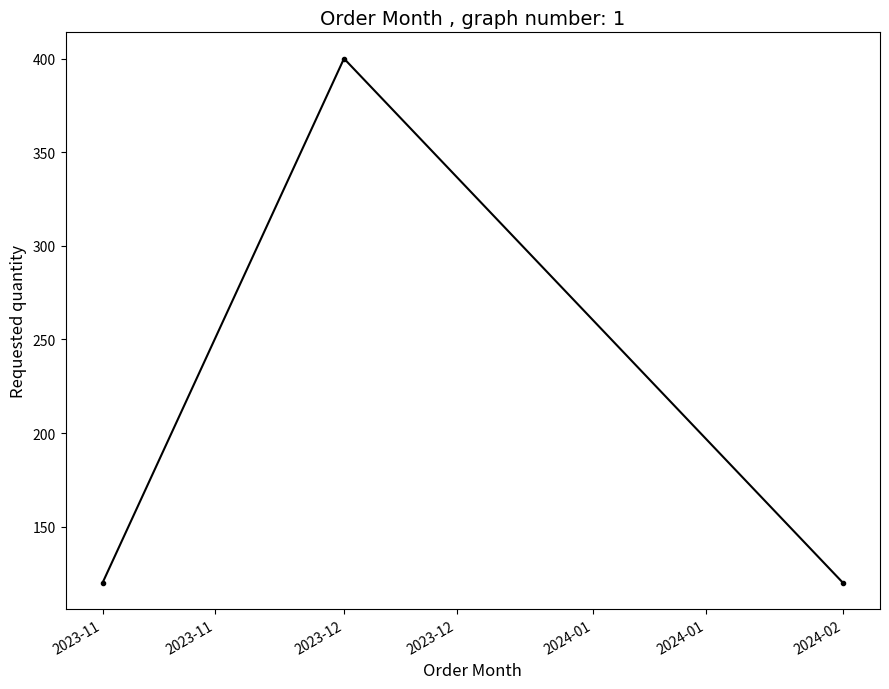

Approximately how many times larger is the value at 2023-12 compared to 2023-11?

3.3